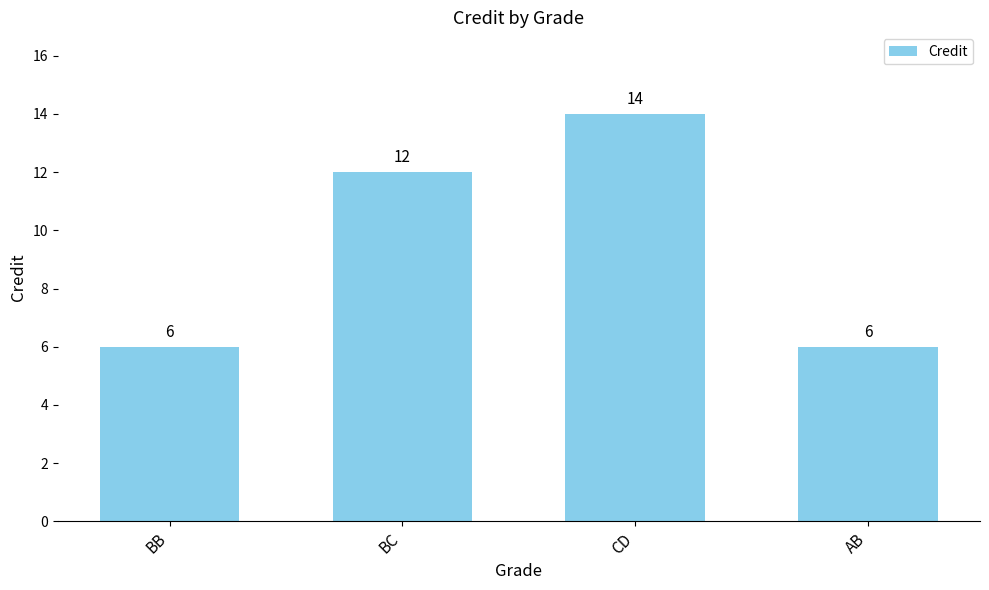

What is the maximum value shown in the chart?

14